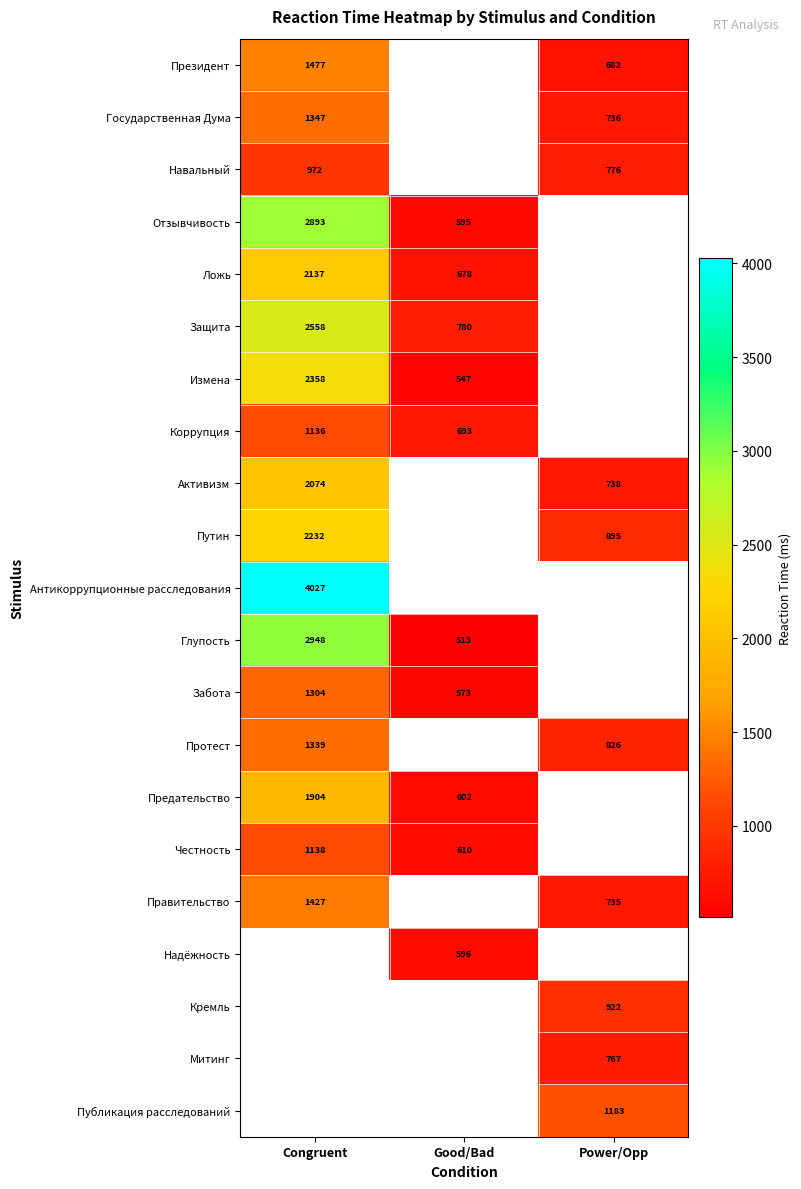

Is it true that Защита equals 1261 at Good/Bad?

False